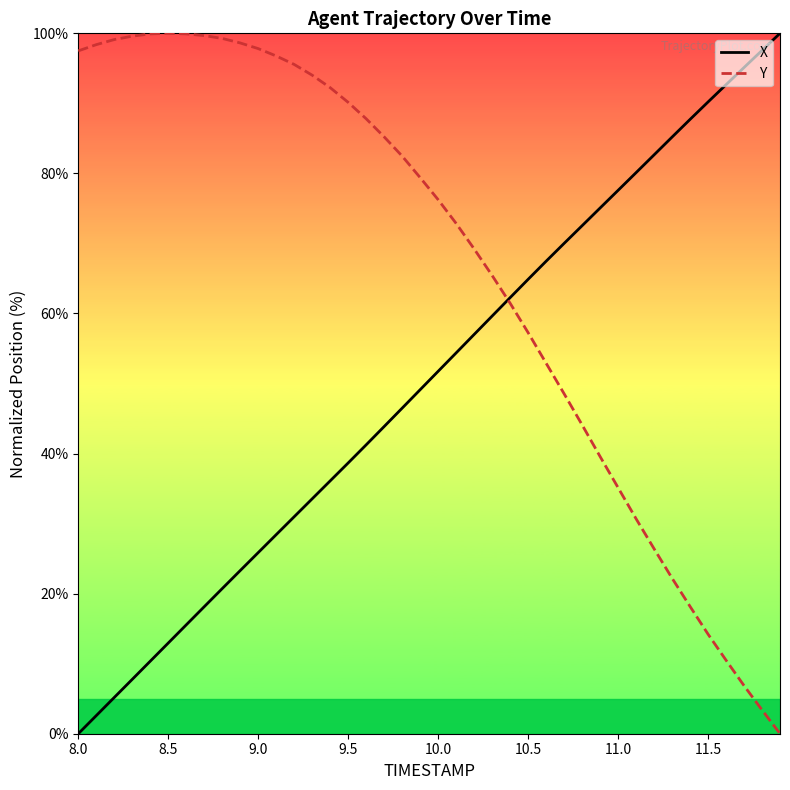

List the series in order of their overall mean, highest first.

Y, X